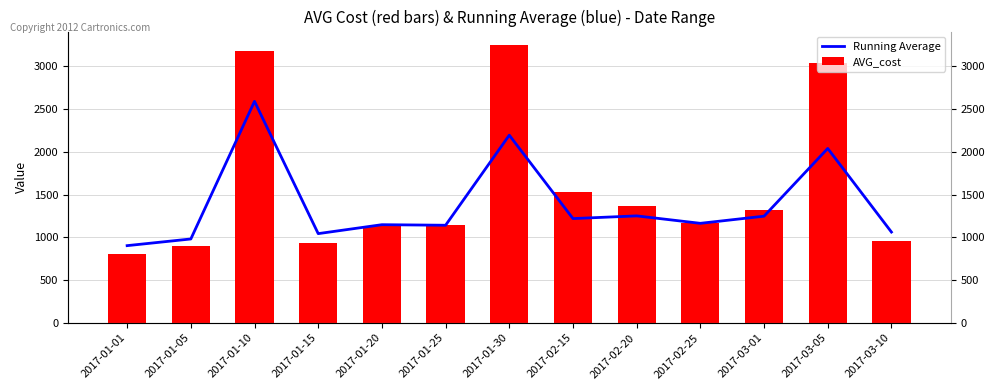

Reading left to right, list all the values displayed in this chart.

Running Average: 902.5	980.5	2590.0	1043.0	1147.5	1141.0	2194.5	1219.0	1250.5	1163.5	1247.0	2039.0	1061.5
AVG_cost: 806.0	897.0	3183.0	937.0	1132.0	1145.0	3244.0	1530.0	1362.0	1168.0	1315.0	3043.0	960.0